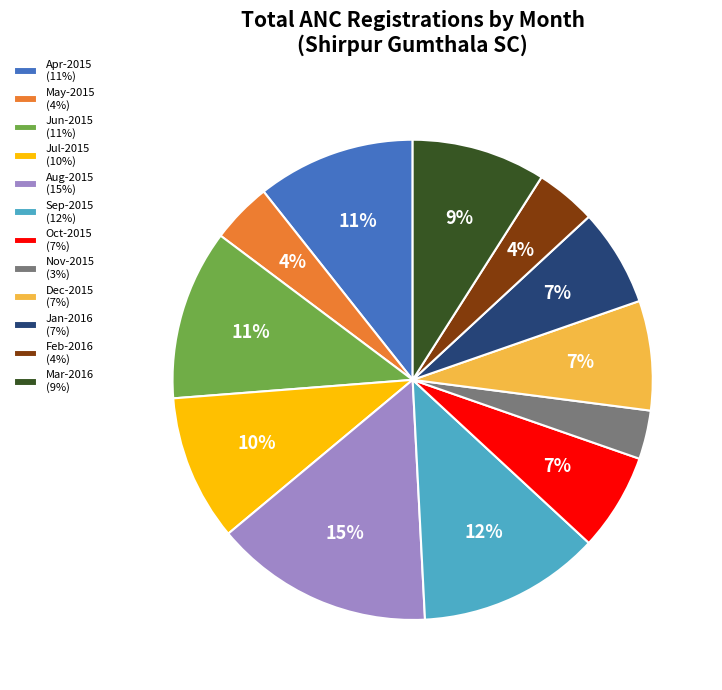

Is the sum of Aug-2015 and Sep-2015 greater than half?

No